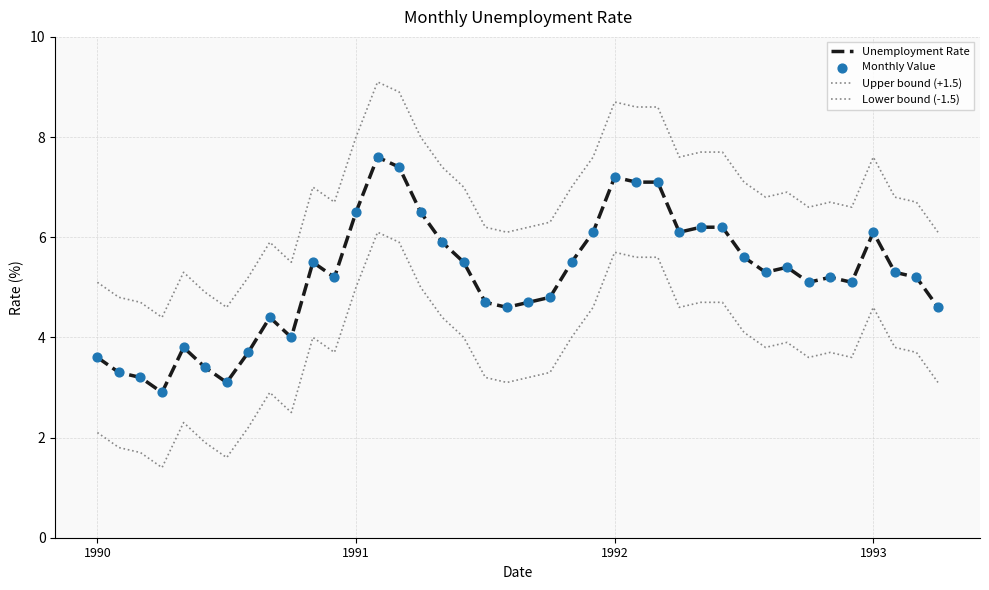

At how many categories does at least one series exceed 6?

30